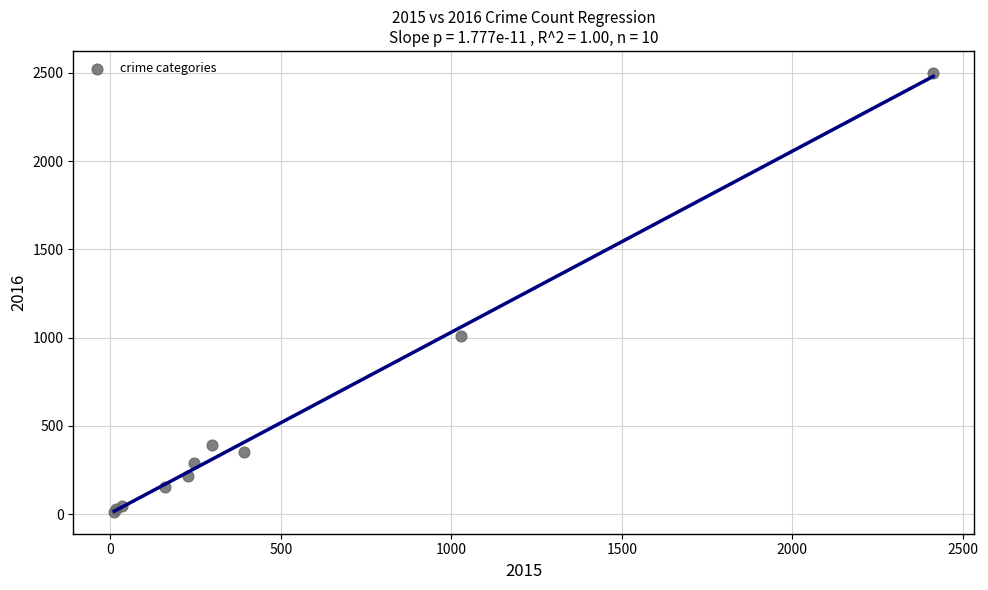

What Y value in the scatter plot is closest to 1256?

1009